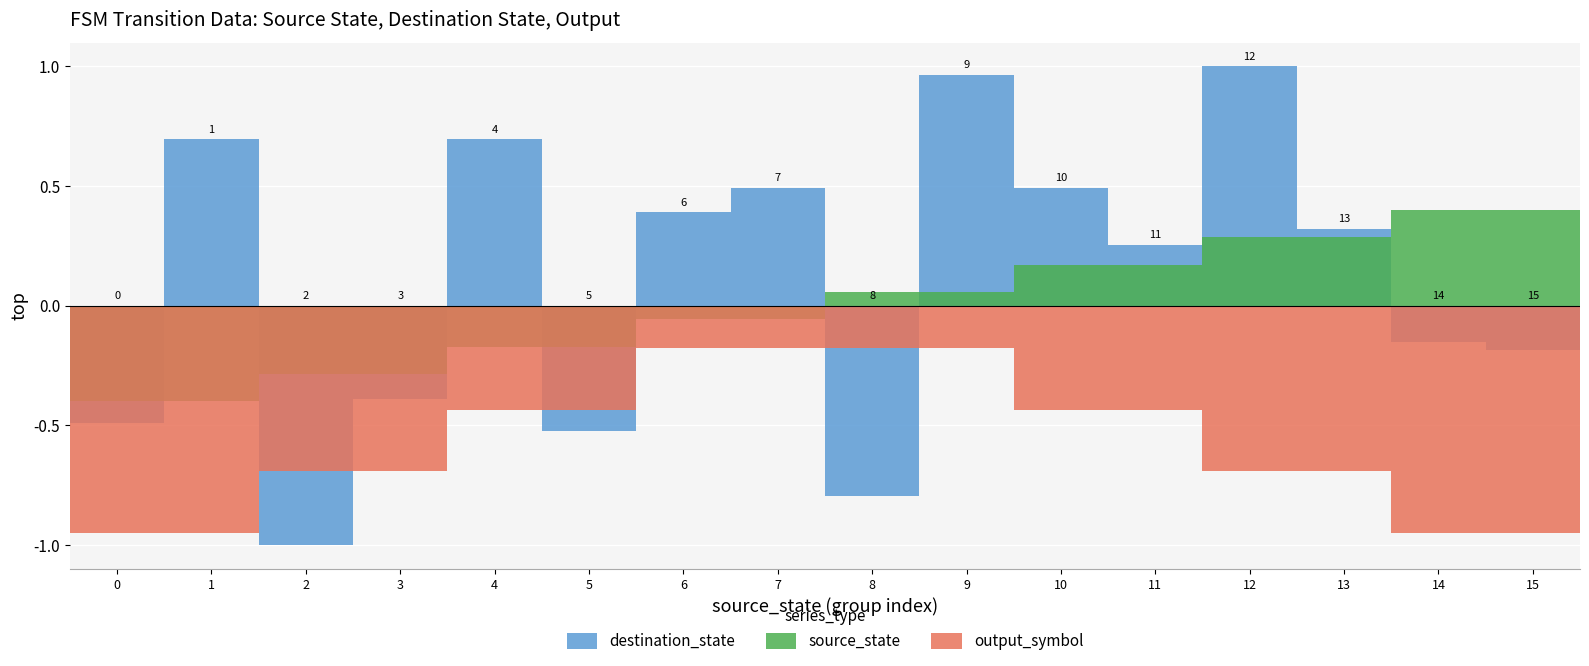

What is the difference between the maximum and minimum values in the output_symbol series?

0.8